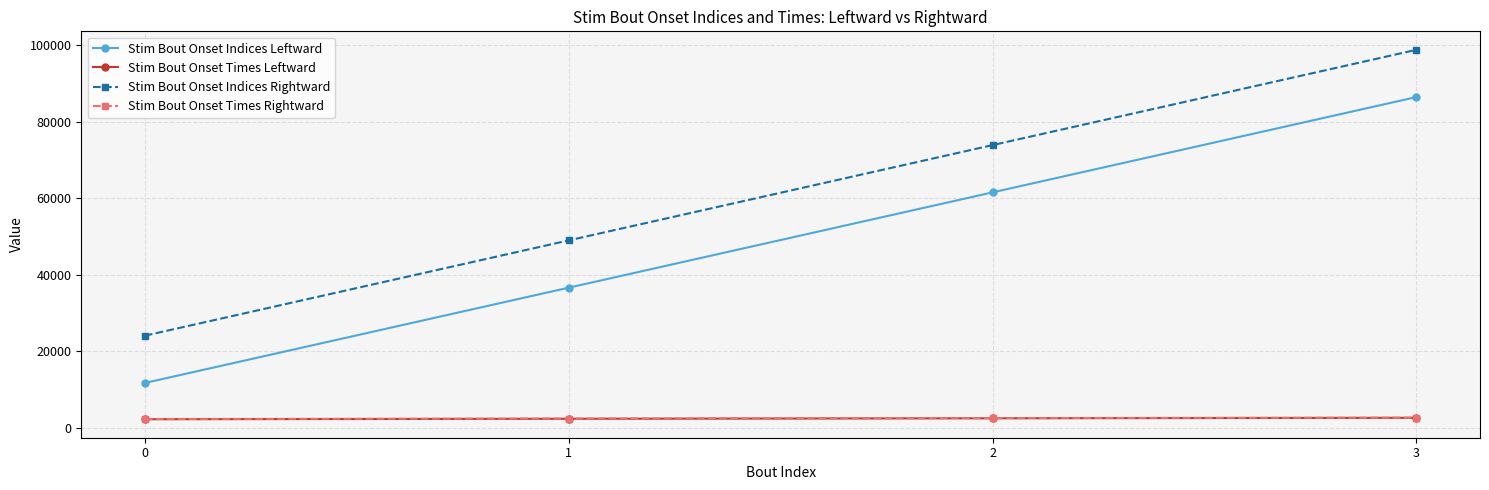

True or false: Stim Bout Onset Times Rightward has more than 2 interior local peaks.

False